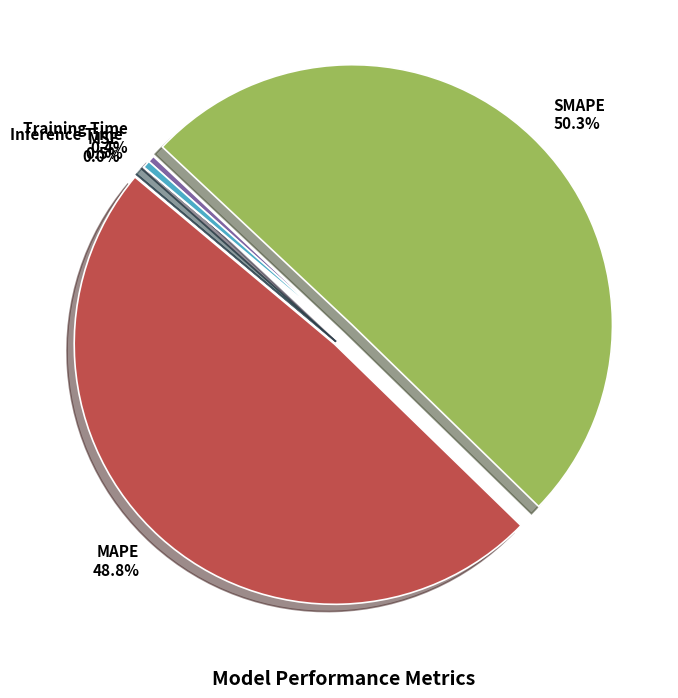

What is the total percentage of SMAPE and MAPE?

99.1%